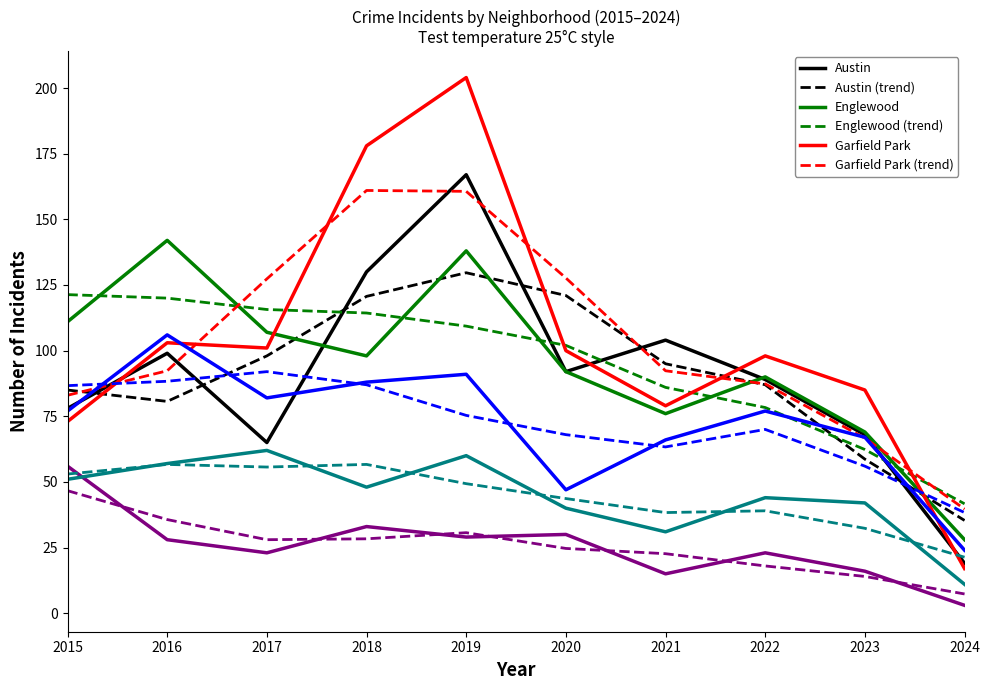

At which category is the sum across all series the highest?

2019